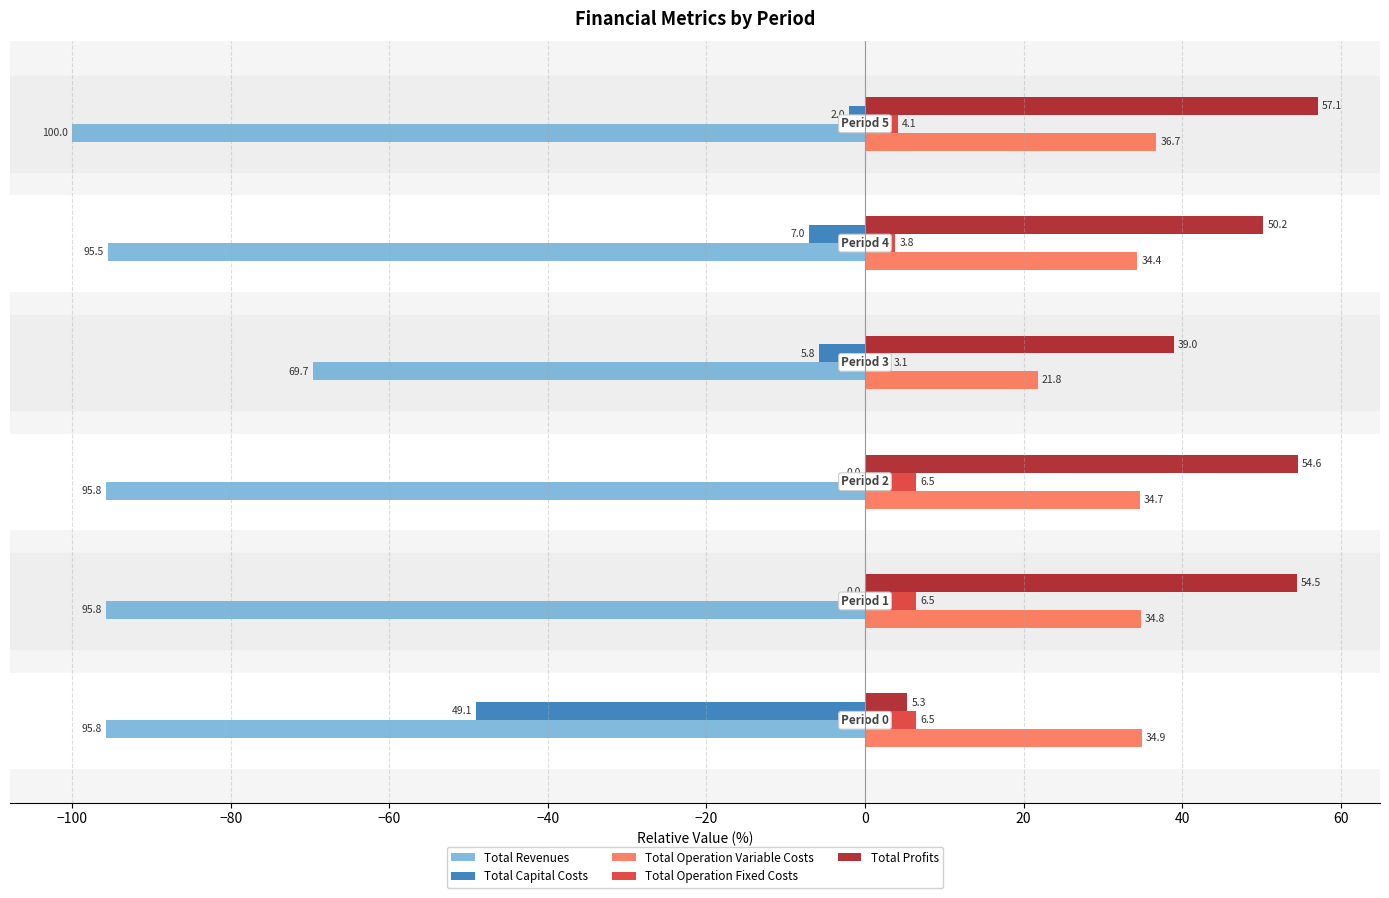

Count the number of data series in this chart.

5